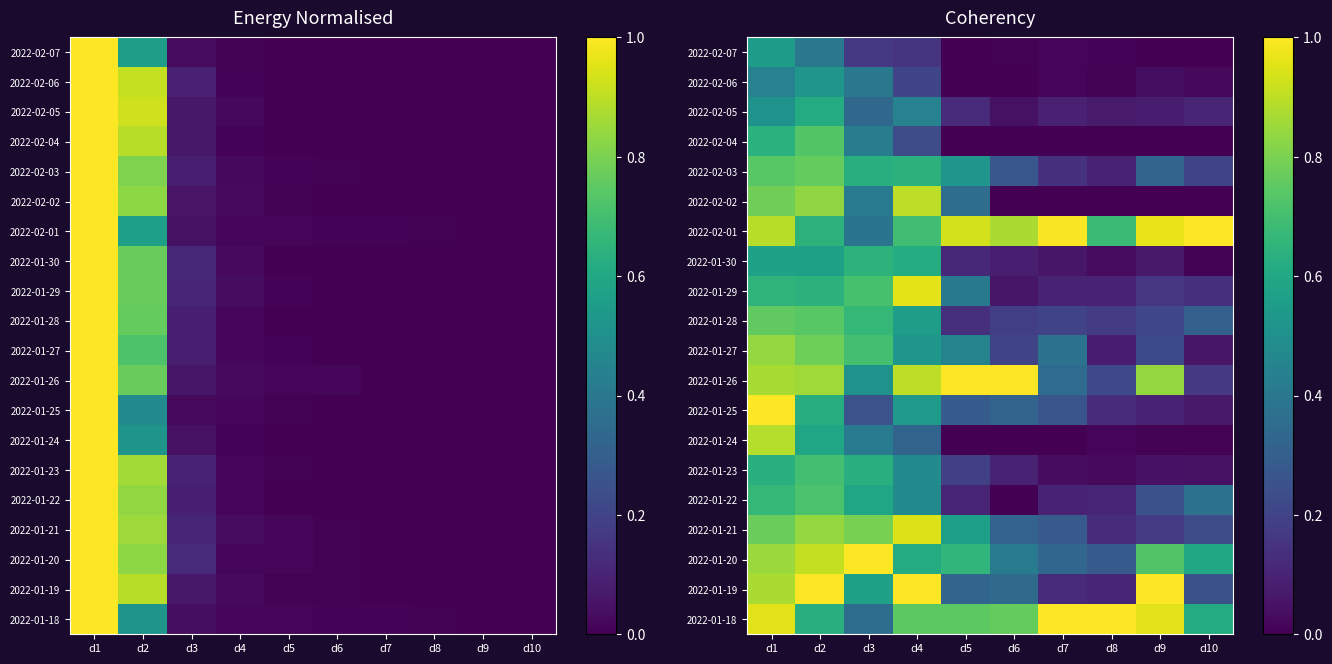

At which category is the sum across all series the highest?

d1